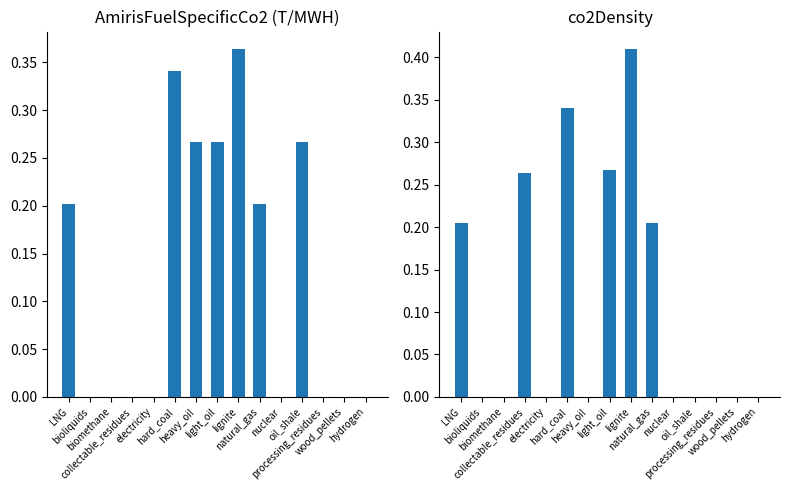

The value of AmirisFuelSpecificCo2EmissionsInTperMWH at nuclear is -0.1. True or false?

False